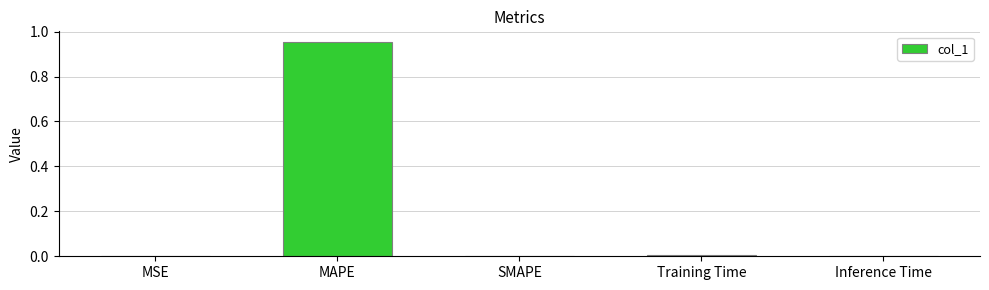

Between MAPE and Inference Time, which is larger?

MAPE